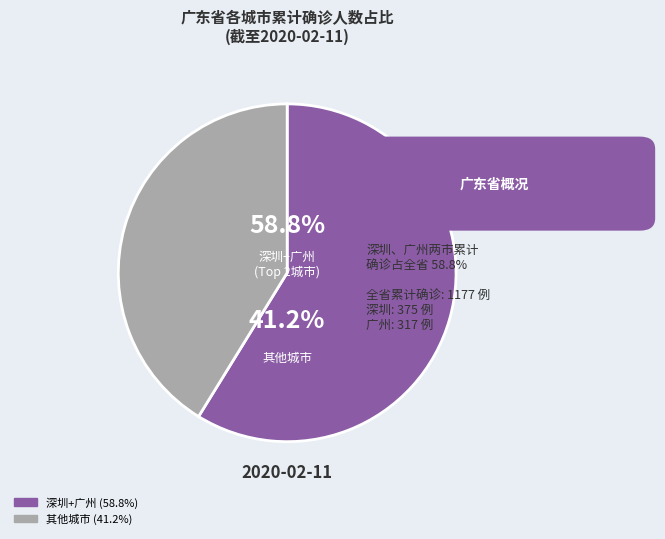

Is it true that 中山市 is 1% of the pie?

False